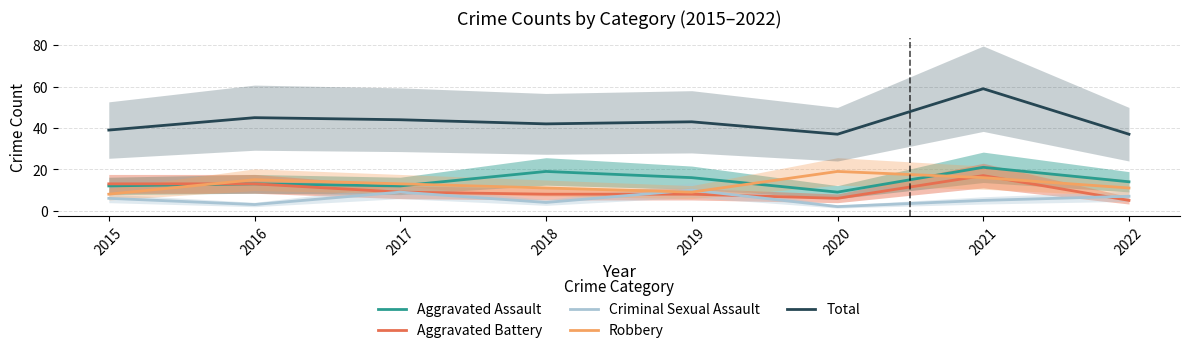

The value of Aggravated Assault at 2020 is 4. True or false?

False